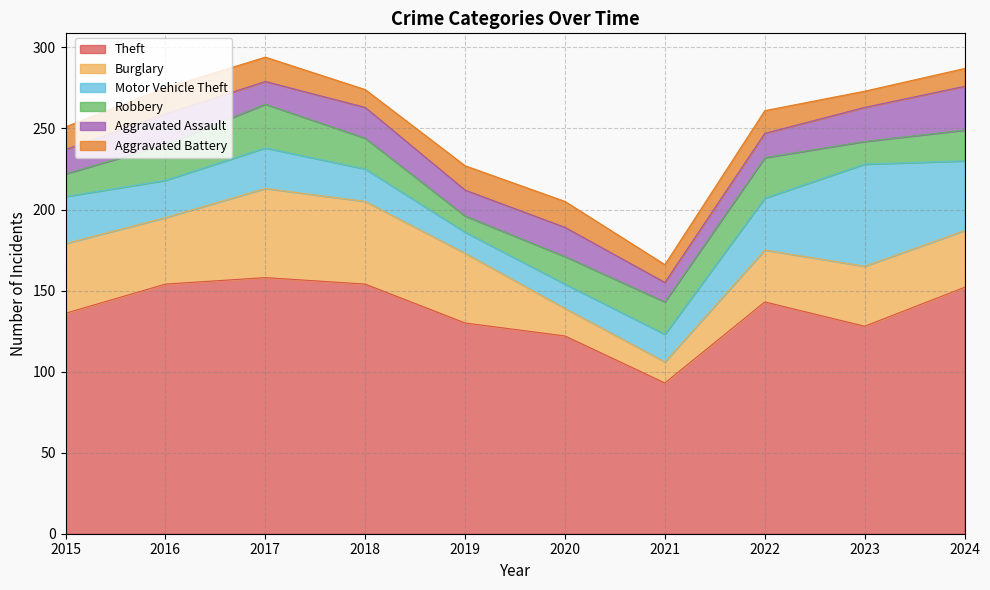

What is the lowest value of the Robbery series?

10